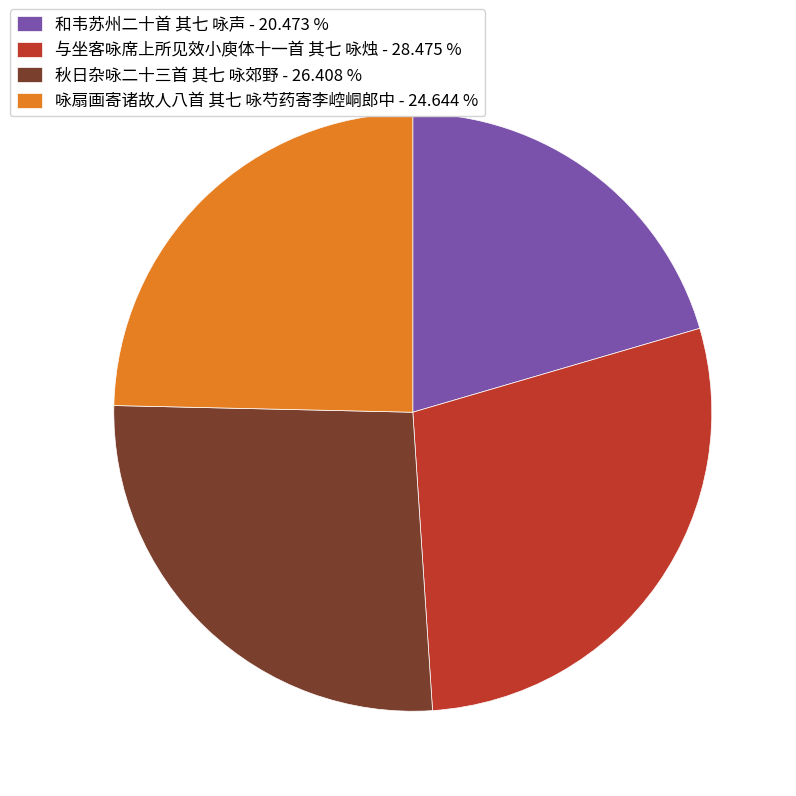

Which has a higher value, 咏扇画寄诸故人八首 其七 咏芍药寄李崆峒郎中 or 和韦苏州二十首 其七 咏声?

咏扇画寄诸故人八首 其七 咏芍药寄李崆峒郎中